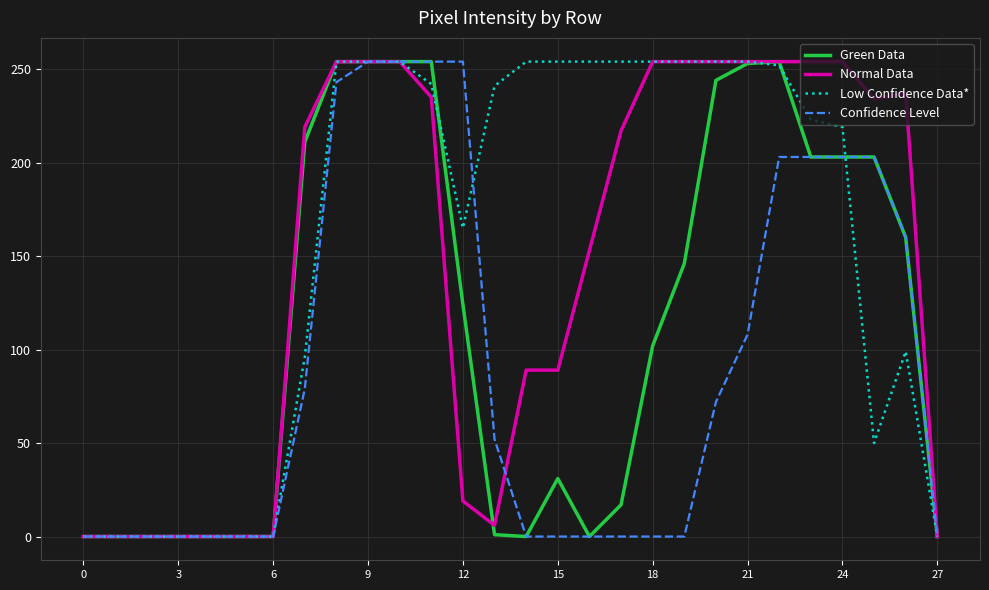

List the series in order of their overall mean, highest first.

Low Confidence Data*, Normal Data, Green Data, Confidence Level